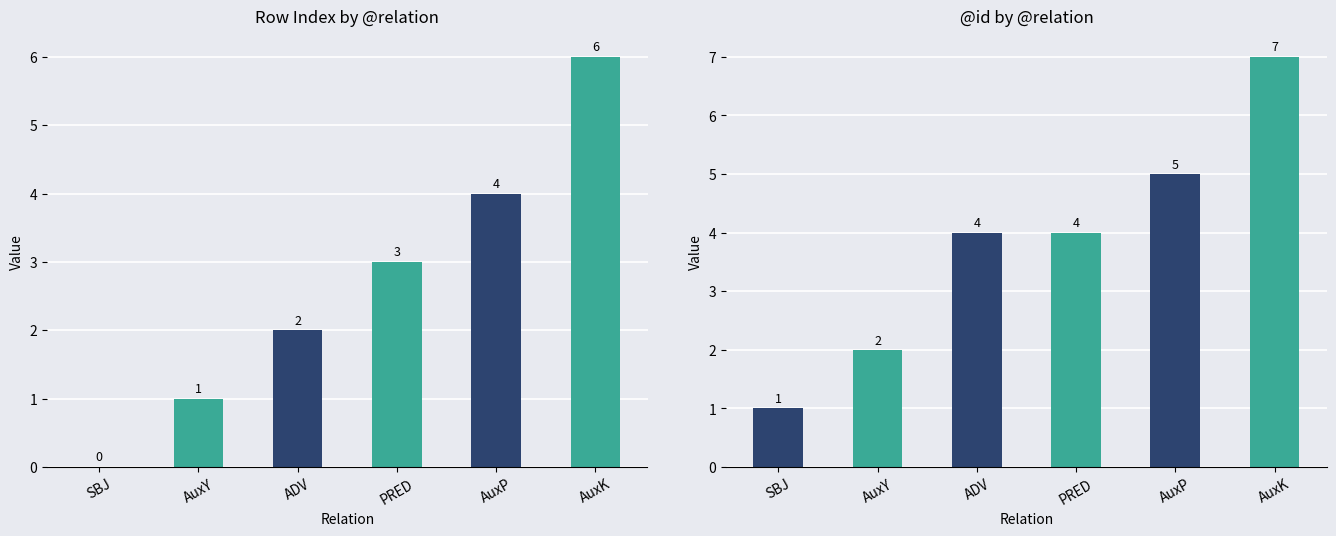

How many values in the col_0 series are below 3?

3